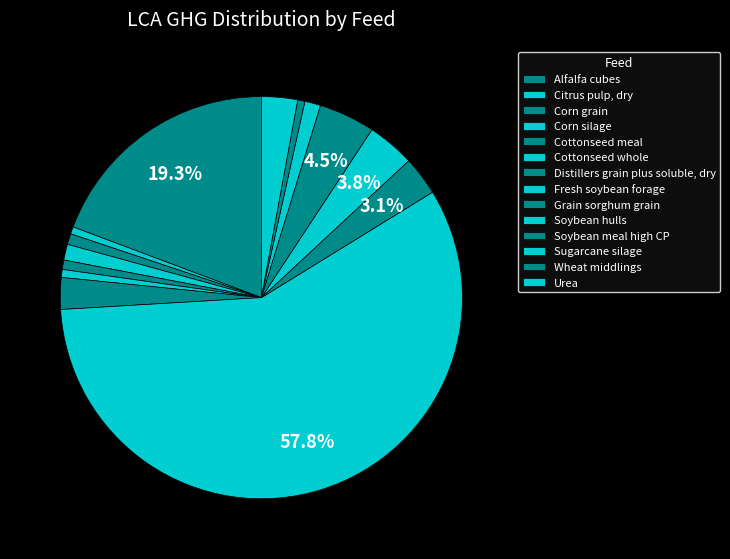

What percentage is the Cottonseed whole slice, to the nearest percent?

1%